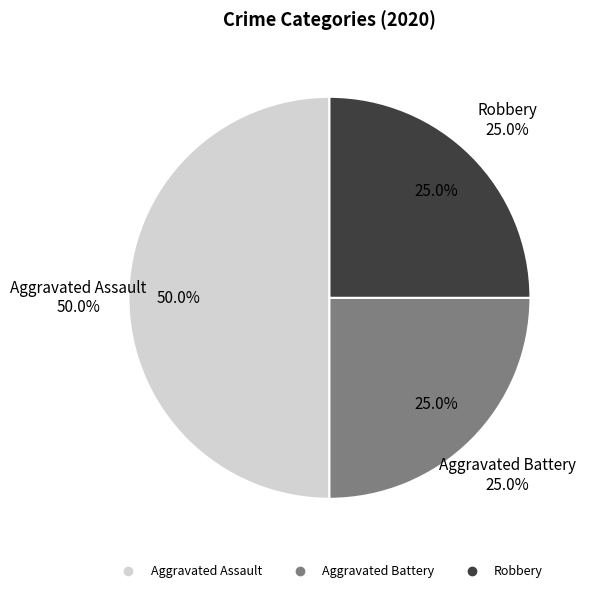

Does Aggravated Battery represent more than half of the total?

No